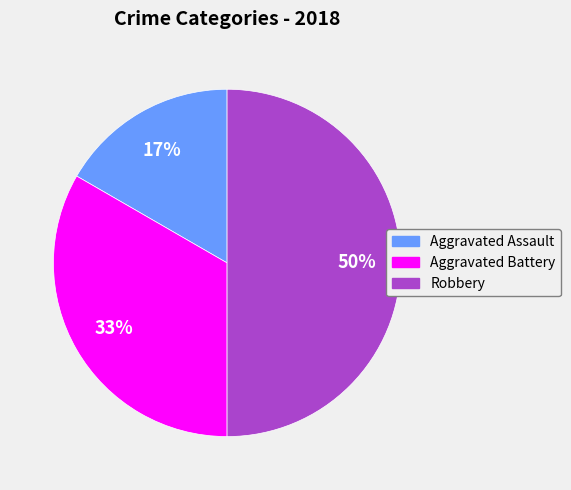

Which has a higher value, Aggravated Battery or Aggravated Assault?

Aggravated Battery